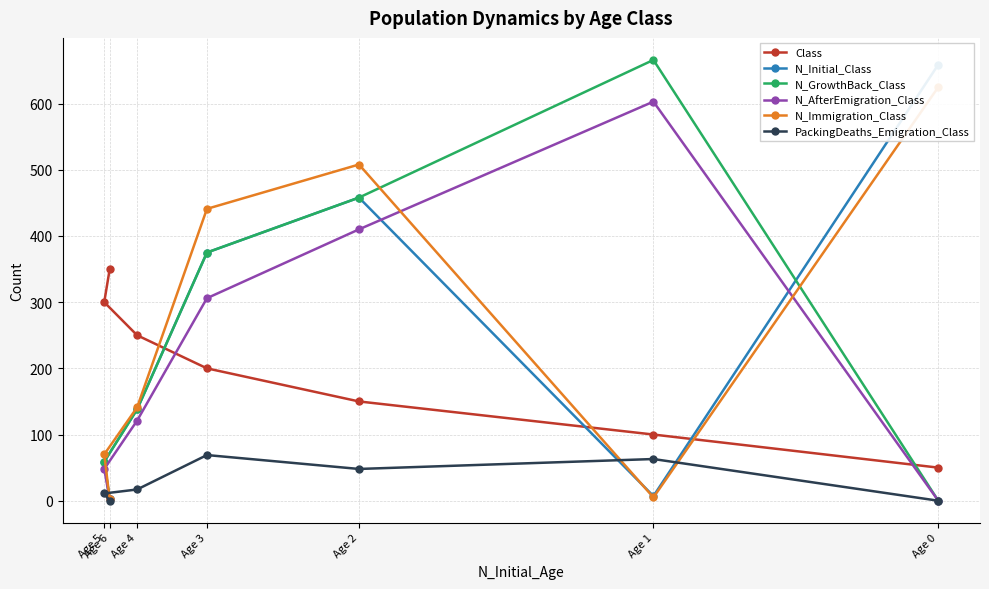

Reading left to right, transcribe all the data shown in this chart.

Class: Age 0=50	Age 1=100	Age 2=150	Age 3=200	Age 4=250	Age 5=300	Age 6=350
N_Initial_Class: Age 0=659	Age 1=7	Age 2=458	Age 3=375	Age 4=138	Age 5=59	Age 6=2
N_GrowthBack_Class: Age 0=0	Age 1=666	Age 2=458	Age 3=375	Age 4=138	Age 5=59	Age 6=2
N_AfterEmigration_Class: Age 0=0	Age 1=603	Age 2=410	Age 3=306	Age 4=121	Age 5=48	Age 6=2
N_Immigration_Class: Age 0=625	Age 1=5	Age 2=508	Age 3=441	Age 4=141	Age 5=70	Age 6=2
PackingDeaths_Emigration_Class: Age 0=0	Age 1=63	Age 2=48	Age 3=69	Age 4=17	Age 5=11	Age 6=0